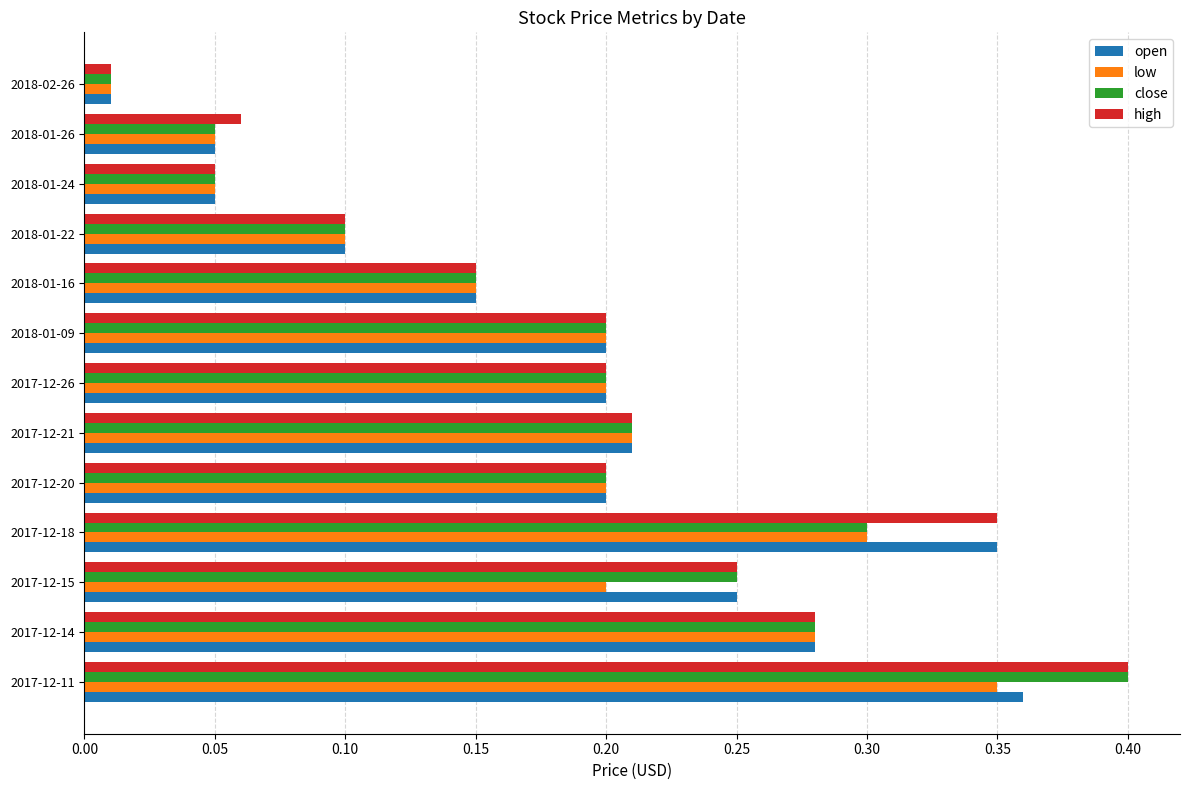

Which category has the highest value across all series?

2017-12-11